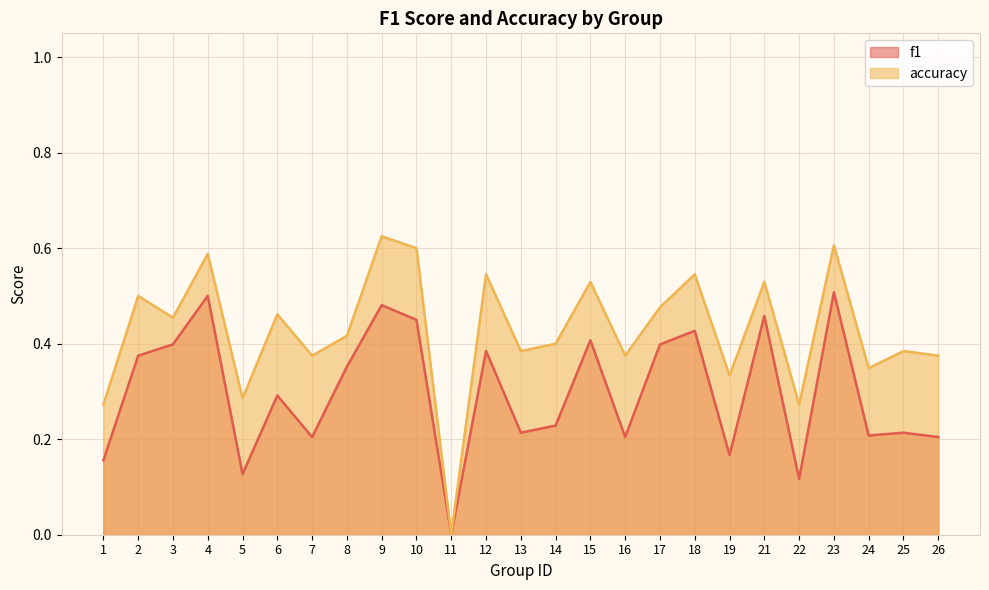

Reading left to right, extract all data points from this chart.

f1: 0.2	0.4	0.4	0.5	0.1	0.3	0.2	0.4	0.5	0.5	0.0	0.4	0.2	0.2	0.4	0.2	0.4	0.4	0.2	0.5	0.1	0.5	0.2	0.2	0.2
accuracy: 0.3	0.5	0.5	0.6	0.3	0.5	0.4	0.4	0.6	0.6	0.0	0.5	0.4	0.4	0.5	0.4	0.5	0.5	0.3	0.5	0.3	0.6	0.3	0.4	0.4